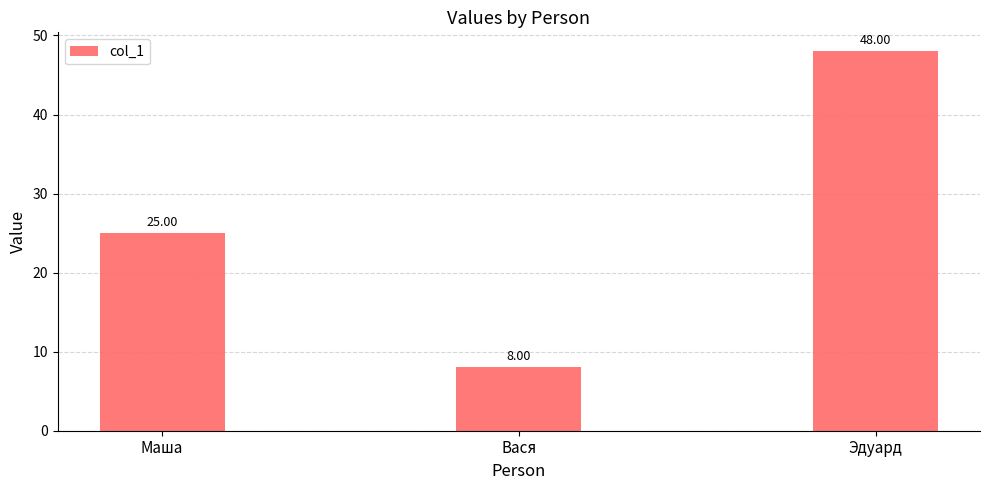

Count the number of categories in the chart.

3